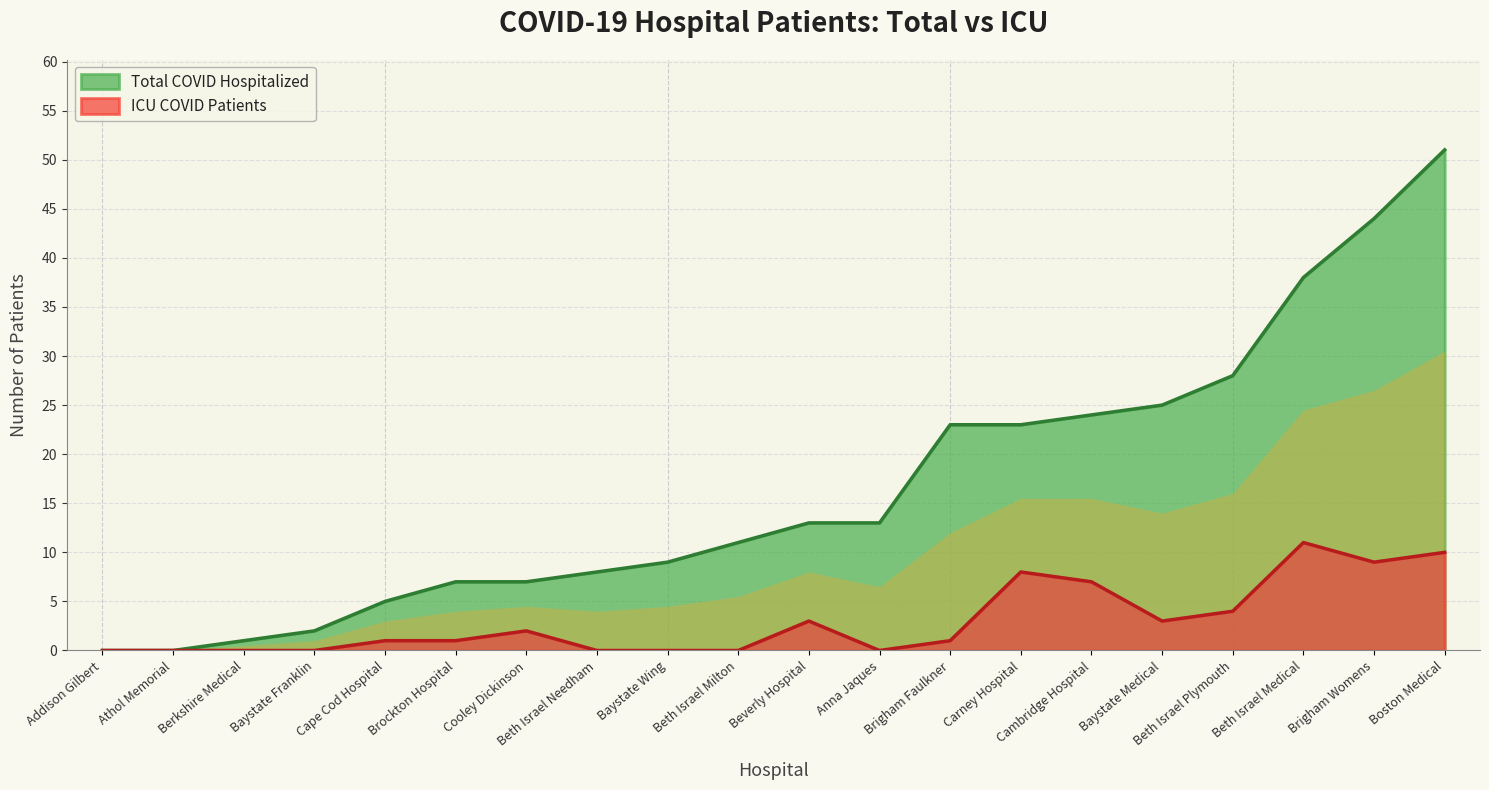

Reading right to left, what are all the values shown in this chart?

Total COVID Hospitalized: Cooley Dickinson=7	Carney Hospital=23	Cape Cod Hospital=5	Cambridge Hospital=24	Brockton Hospital=7	Brigham Womens=44	Brigham Faulkner=23	Boston Medical=51	Beverly Hospital=13	Beth Israel Medical=38	Beth Israel Plymouth=28	Beth Israel Needham=8	Beth Israel Milton=11	Berkshire Medical=1	Baystate Wing=9	Baystate Medical=25	Baystate Franklin=2	Athol Memorial=0	Anna Jaques=13	Addison Gilbert=0
ICU COVID Patients: Cooley Dickinson=2	Carney Hospital=8	Cape Cod Hospital=1	Cambridge Hospital=7	Brockton Hospital=1	Brigham Womens=9	Brigham Faulkner=1	Boston Medical=10	Beverly Hospital=3	Beth Israel Medical=11	Beth Israel Plymouth=4	Beth Israel Needham=0	Beth Israel Milton=0	Berkshire Medical=0	Baystate Wing=0	Baystate Medical=3	Baystate Franklin=0	Athol Memorial=0	Anna Jaques=0	Addison Gilbert=0